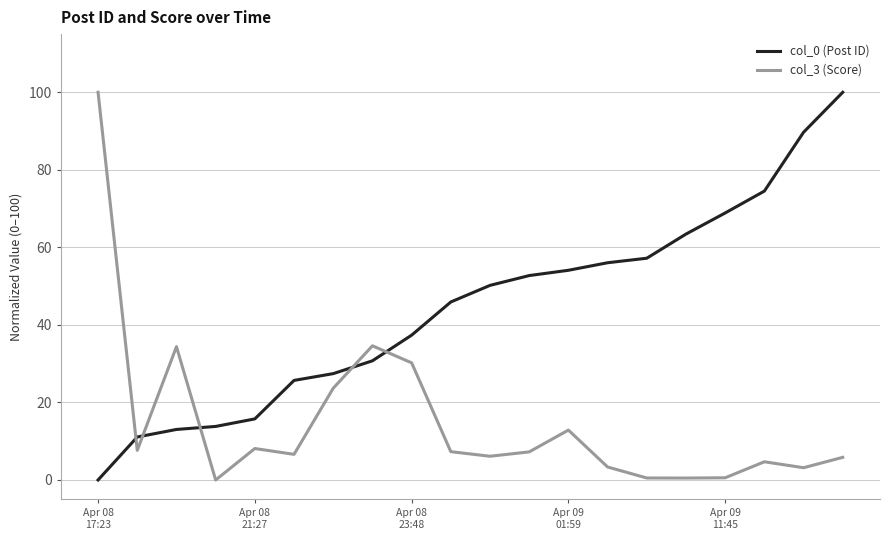

Which series ends up on top after the final intersection of col_0 (Post ID) and col_3 (Score)?

col_0 (Post ID)